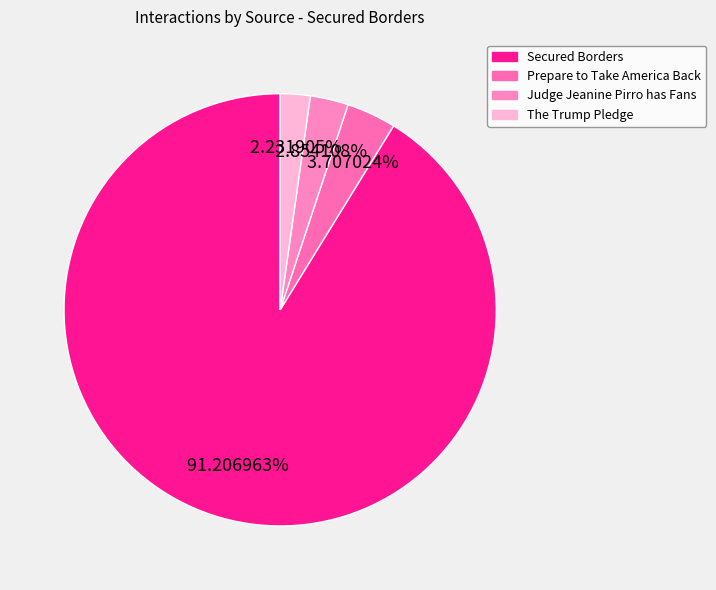

What percentage is NOT represented by Judge Jeanine Pirro has Fans?

97.1%